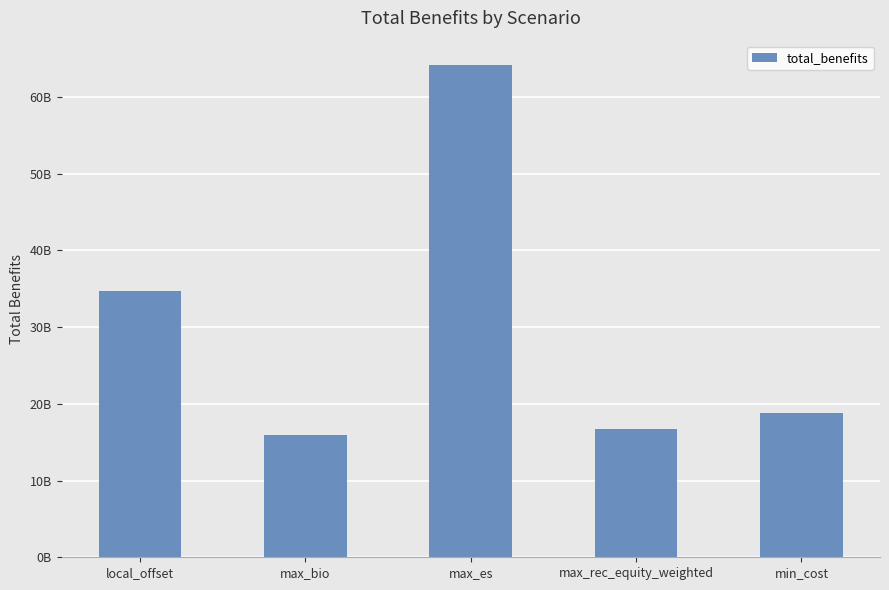

What is the minimum value shown in the chart?

15938585802.6